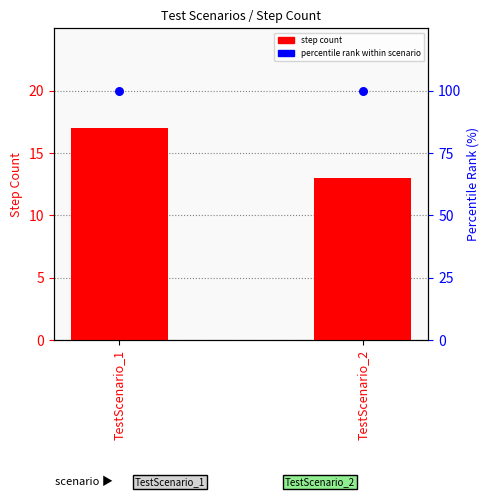

At which category is the sum across all series the highest?

TestScenario_1